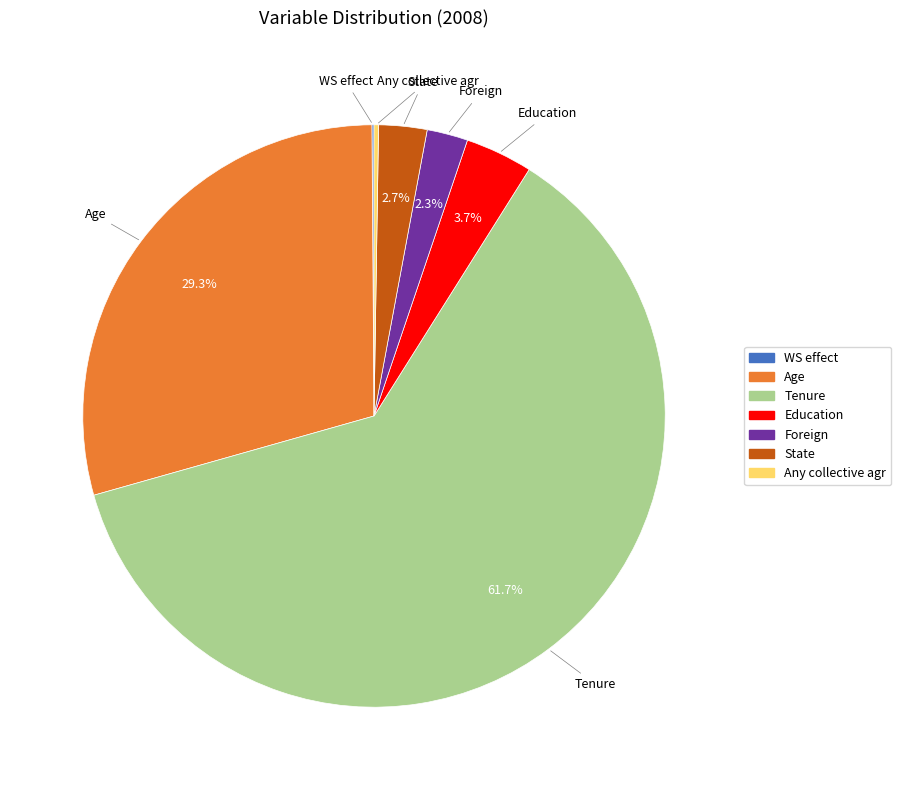

What is the ratio of the value at State to the value at Education?

0.7